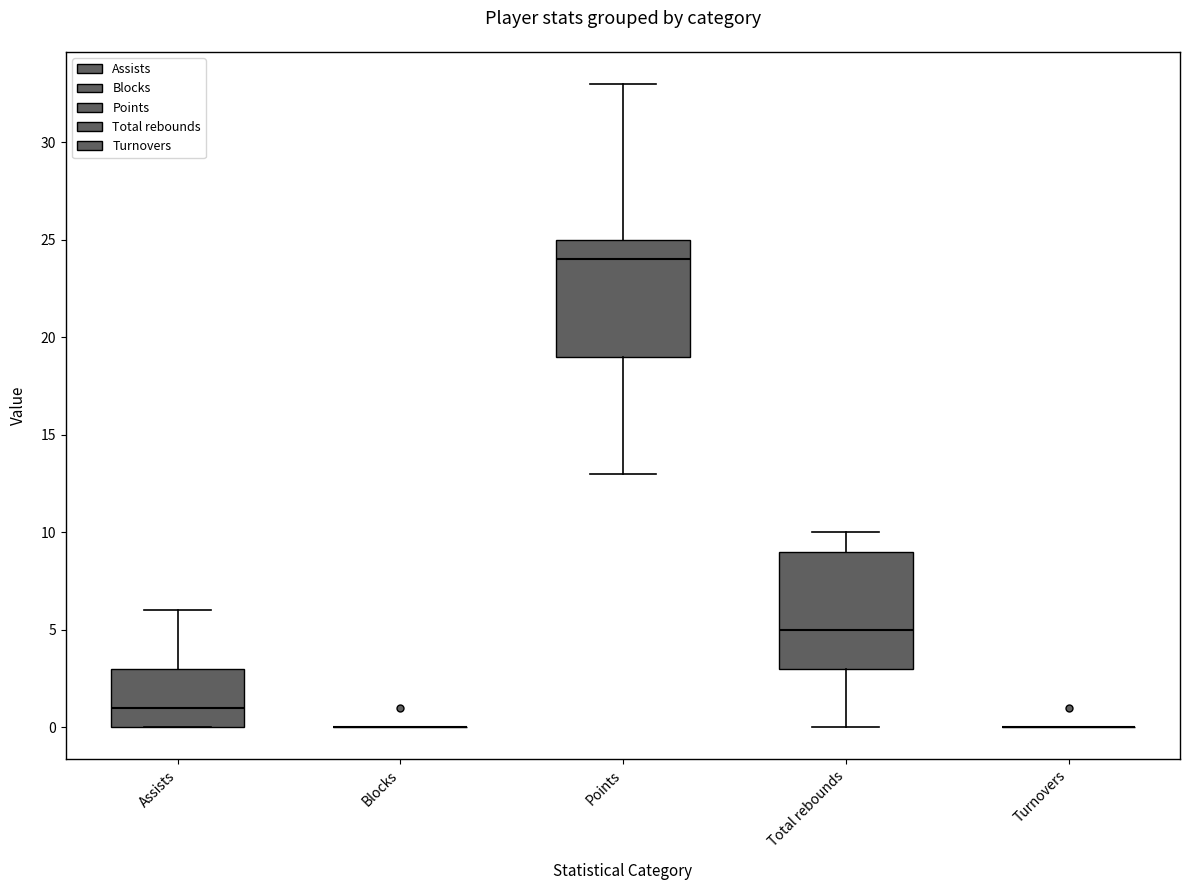

Reading left to right, transcribe this box plot: for each box, give where its median line is, the range the box spans, and where its two whiskers end, as read against the y-axis. The values are not printed on the chart, so give them approximately, as read against the axis.

Assists: median 1, box 0 to 3, whiskers 0 to 6
Blocks: box collapsed to a line at 0, whiskers 0 to 0
Points: median 24, box 19 to 25, whiskers 13 to 33
Total rebounds: median 5, box 3 to 9, whiskers 0 to 10
Turnovers: box collapsed to a line at 0, whiskers 0 to 0